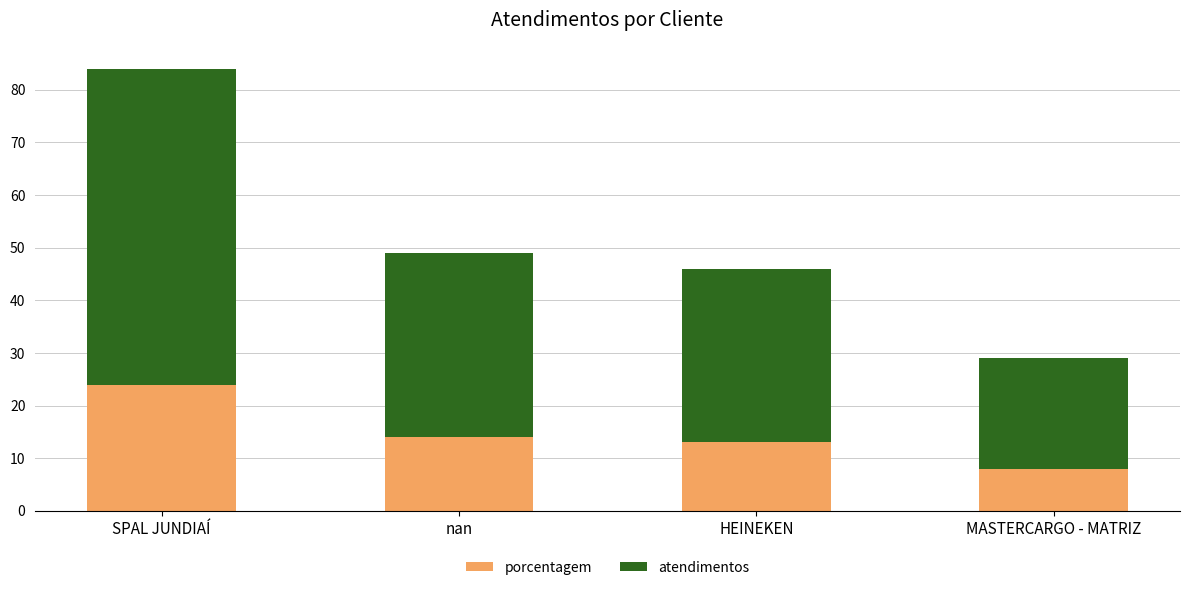

Which category has the lowest value in the porcentagem series?

MASTERCARGO - MATRIZ